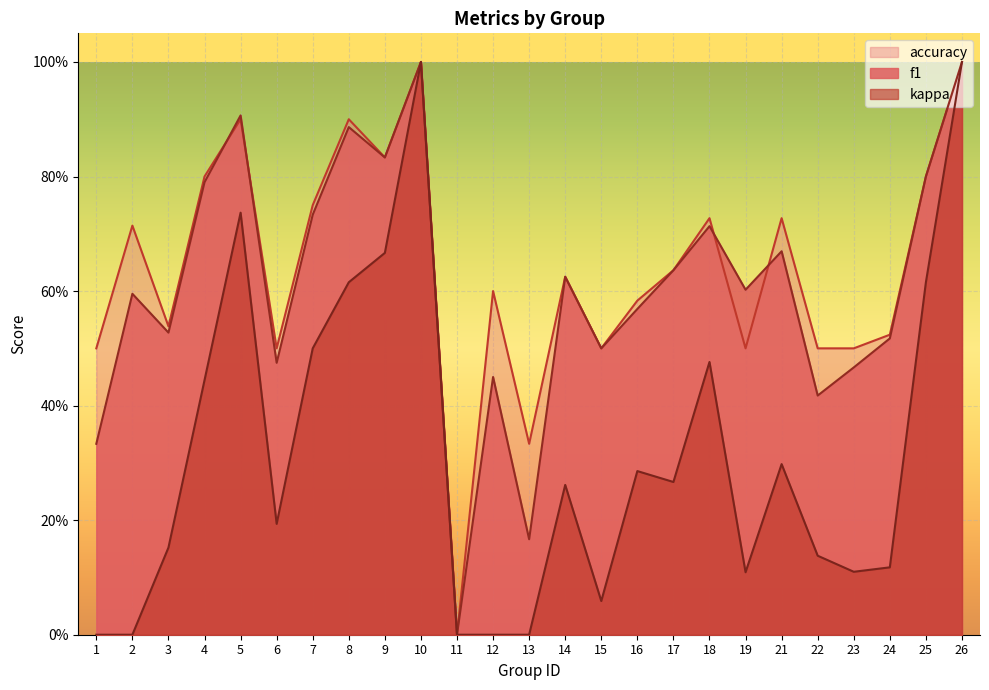

What is the difference between the maximum and minimum values in the f1 series?

1.0